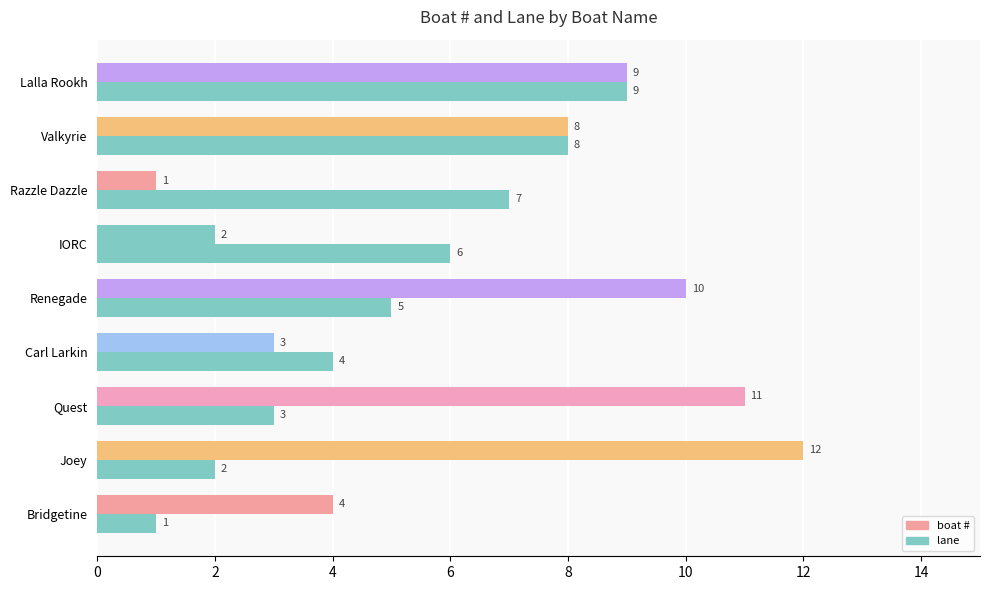

What is the difference between the second highest and minimum values in the lane series?

7